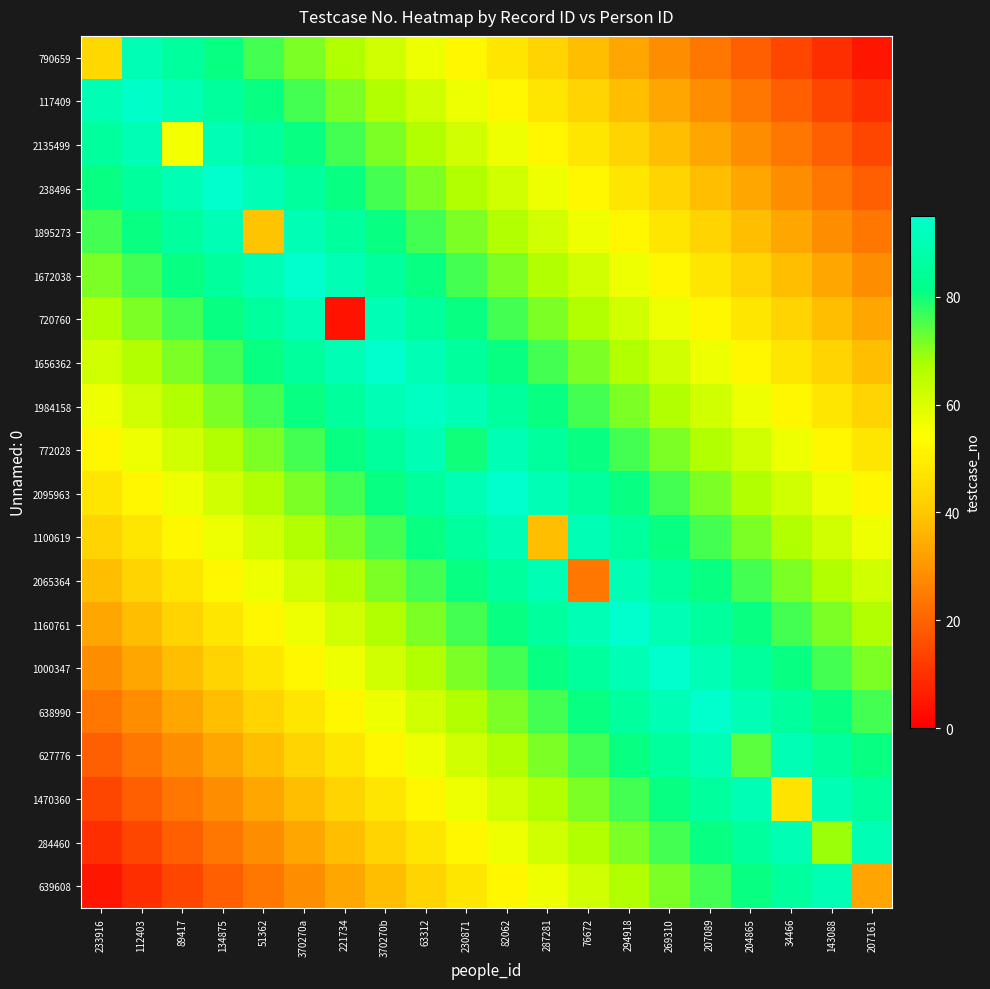

List the series in order of their peak value, lowest first.

790659, 2135499, 1895273, 720760, 772028, 1100619, 2065364, 627776, 1470360, 284460, 639608, 1984158, 117409, 238496, 1672038, 1656362, 2095963, 1160761, 1000347, 638990